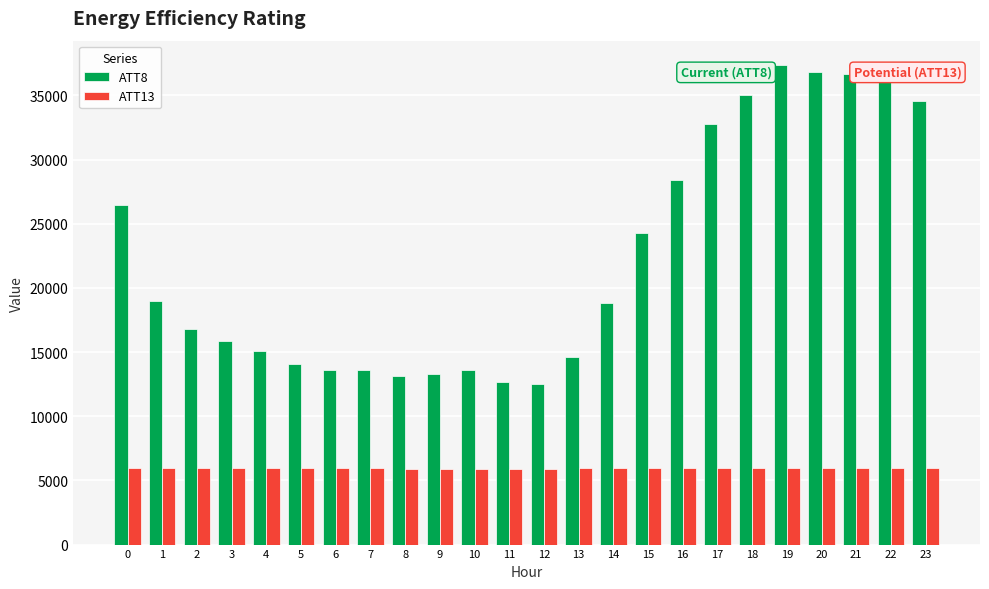

Rank the series by their maximum value, from lowest to highest.

ATT13, ATT8